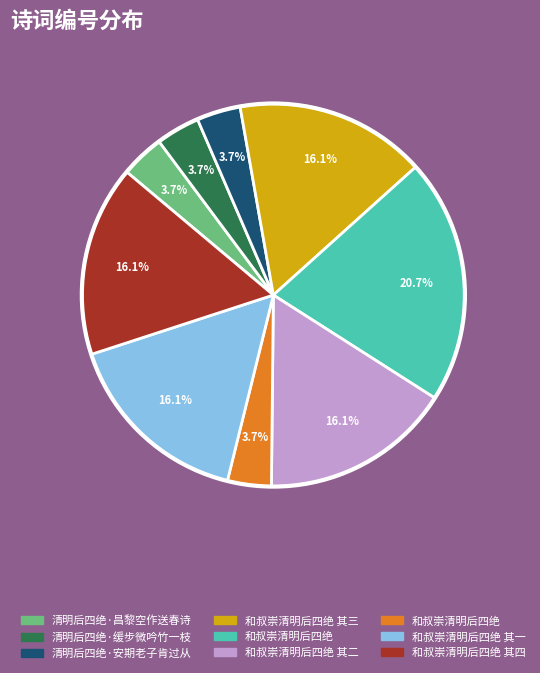

Is there a majority slice in this chart?

No